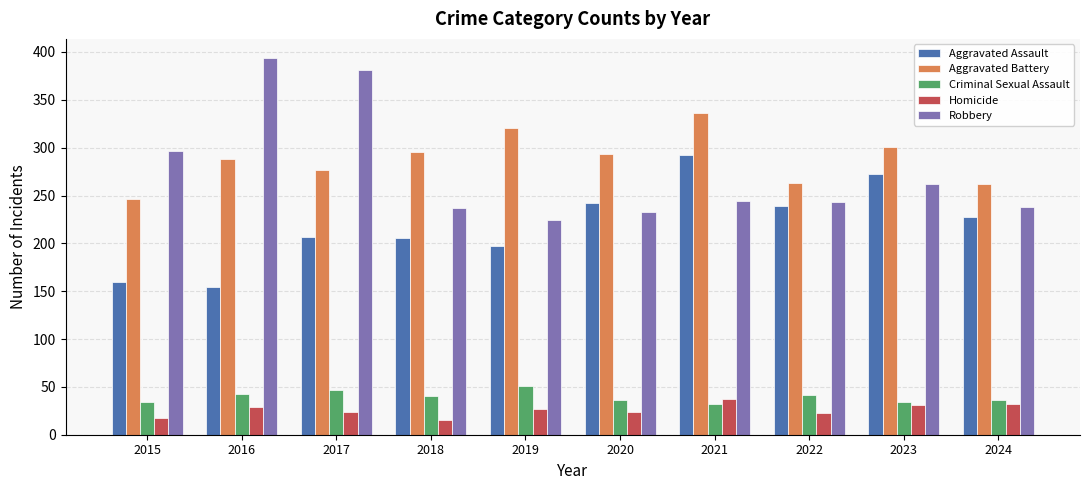

What is the sum of all Robbery values?

2753